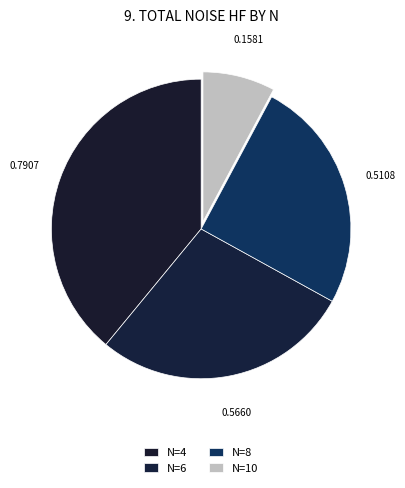

Which has a higher value, N=10 or N=4?

N=4